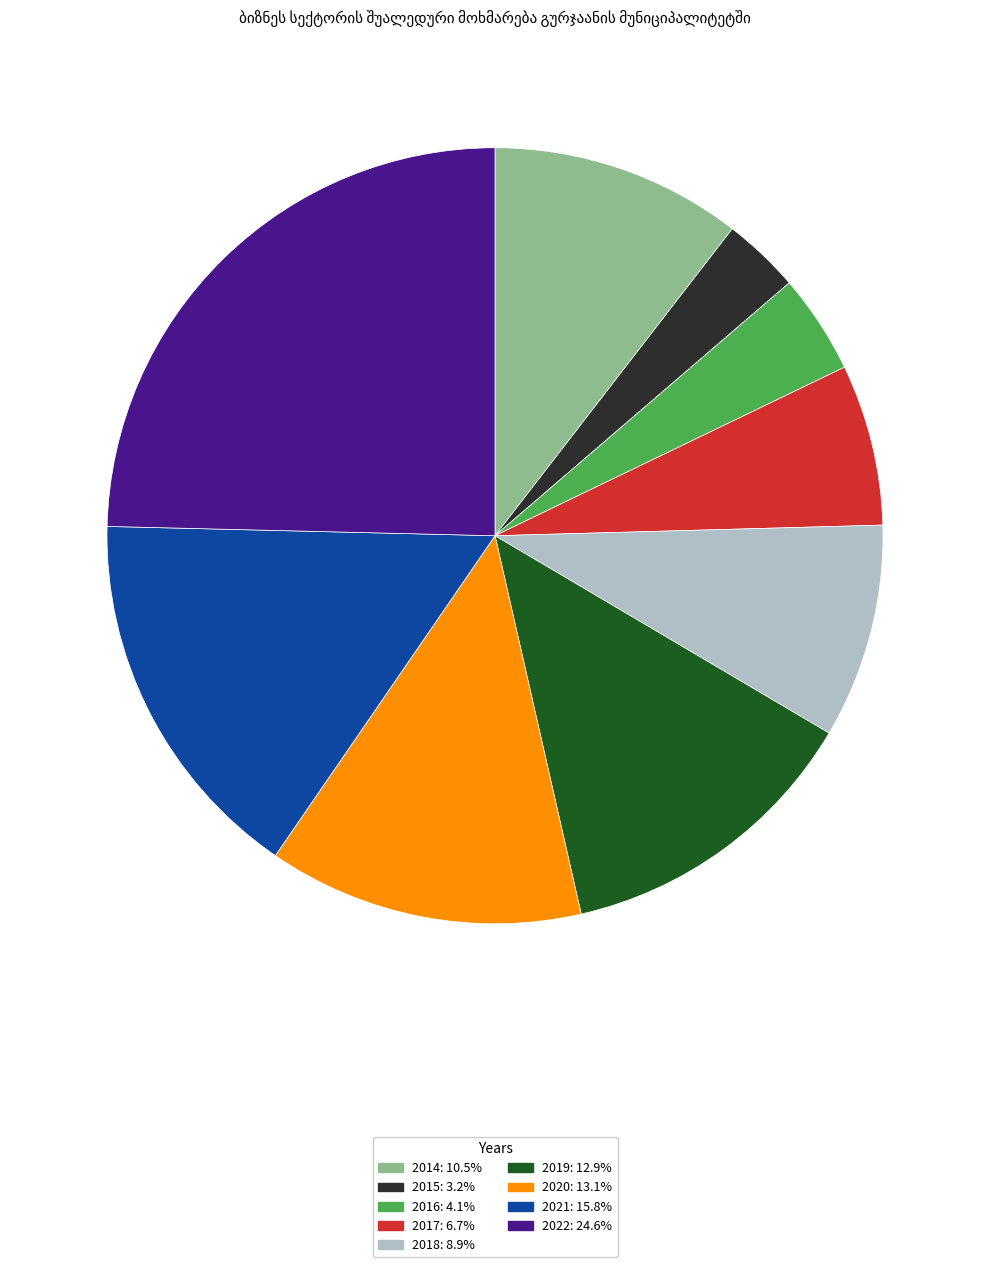

Is there a majority slice in this chart?

No